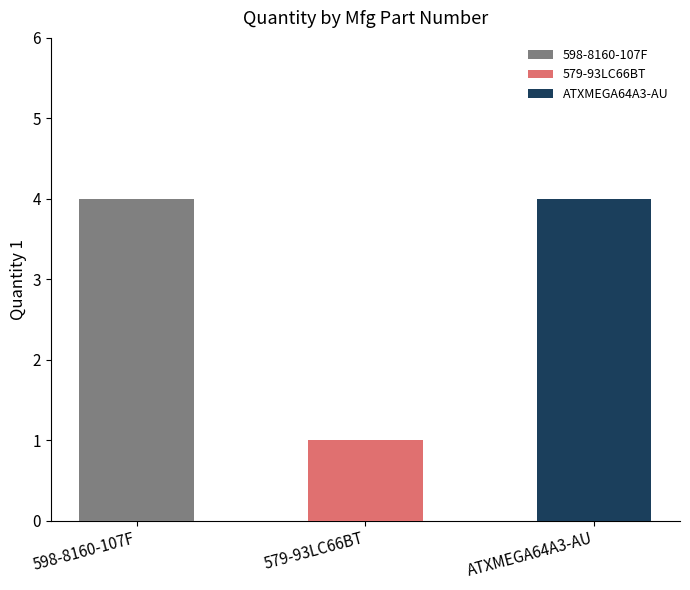

What is the difference between the maximum and minimum values?

3